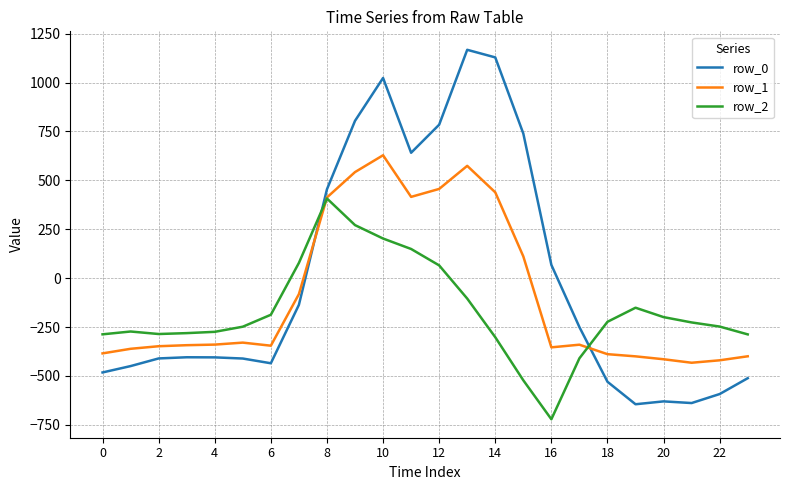

Which series ends up on top after the final intersection of row_2 and row_0?

row_2